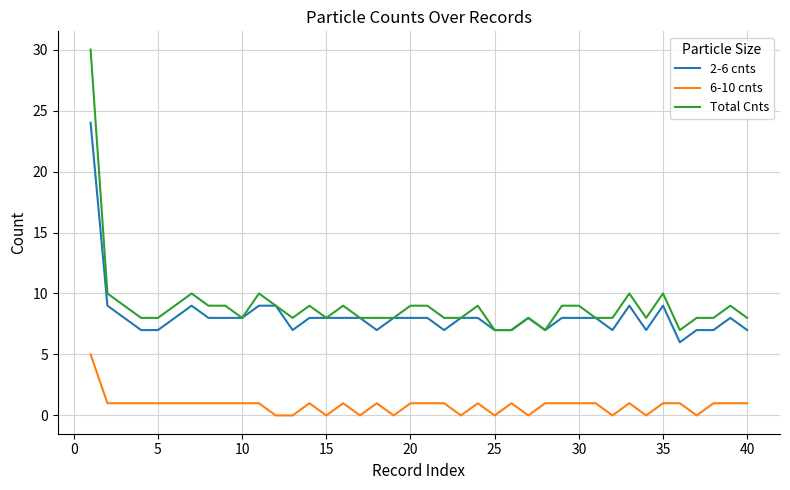

List the series in order of their peak value, highest first.

Total Cnts, 2-6 cnts, 6-10 cnts